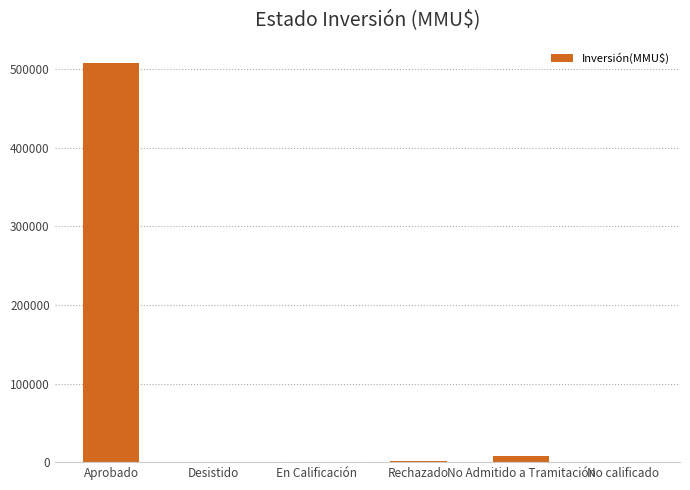

What is the sum of all values?

518499